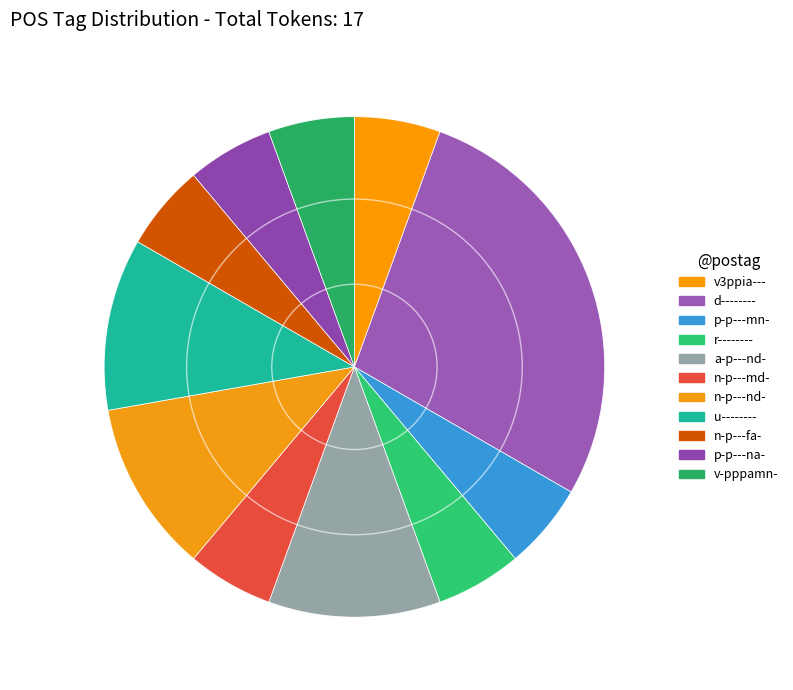

To the nearest percent, what is the combined percentage of d-------- and r--------?

33%